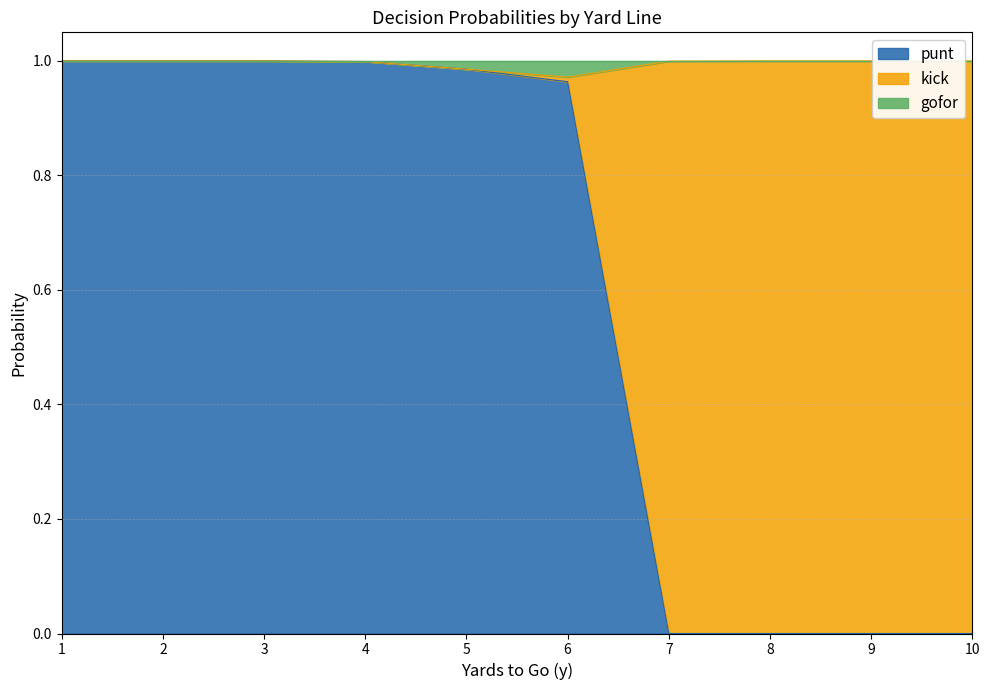

How many times do kick and punt cross each other?

1